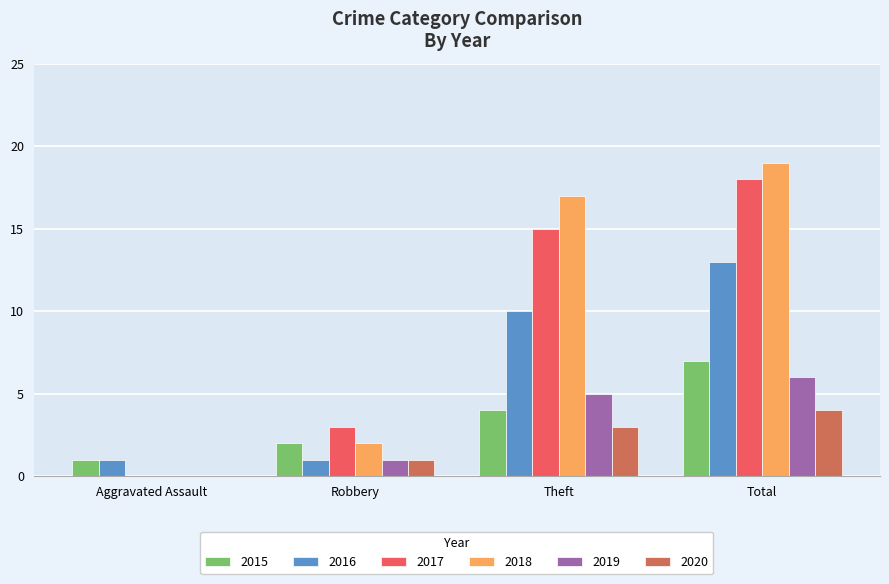

What is the maximum value shown in the chart?

19